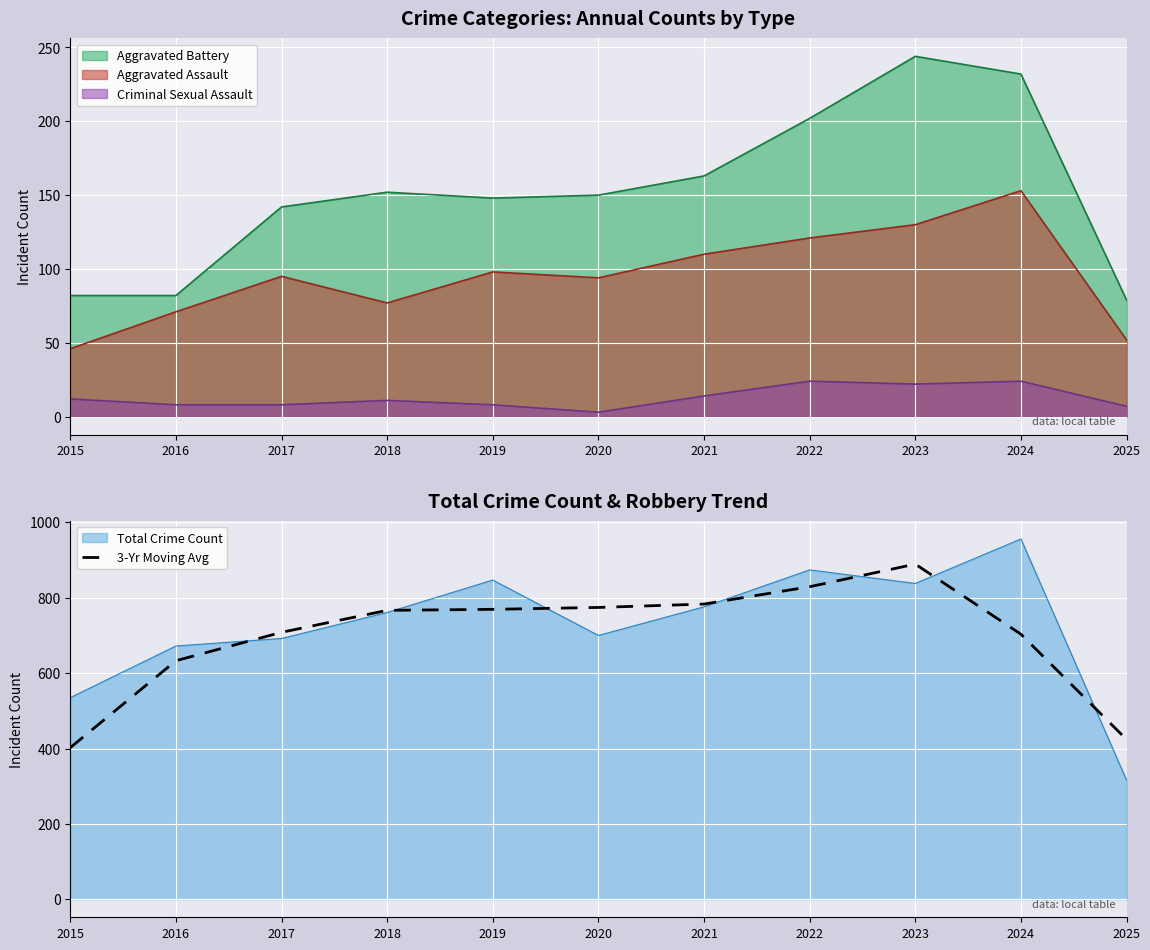

Approximately how many times larger is the value at 2016 compared to 2025?

1.5